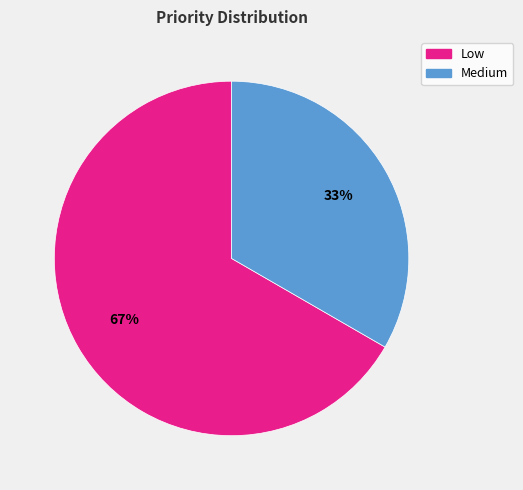

The Low slice represents 81% of the pie. True or false?

False